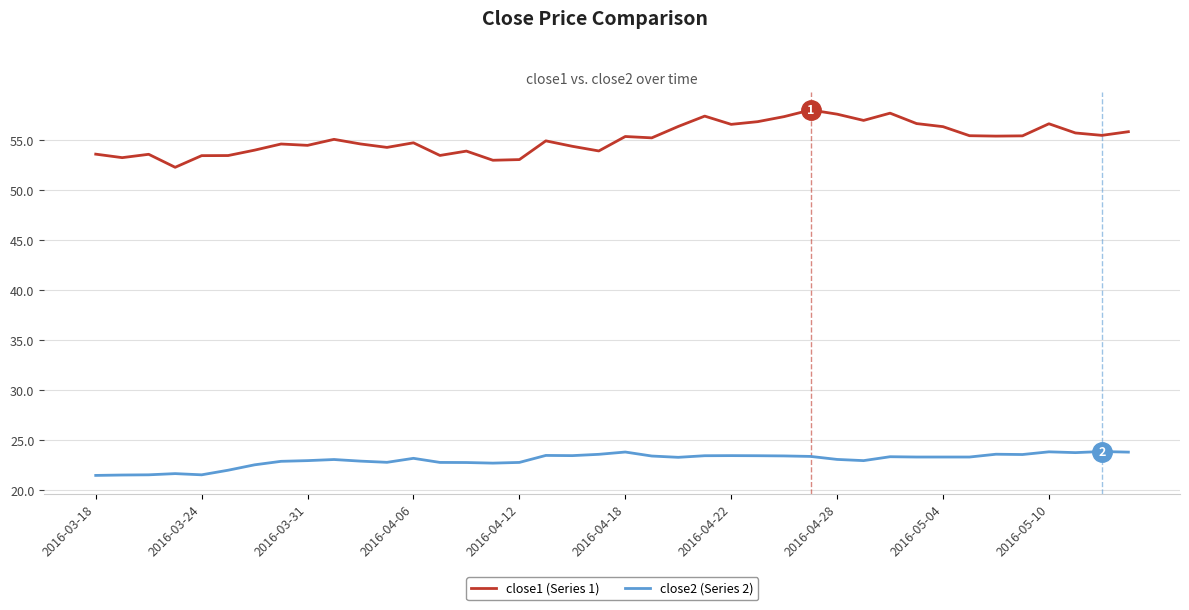

Which series has the largest total across all categories?

close1 (Series 1)